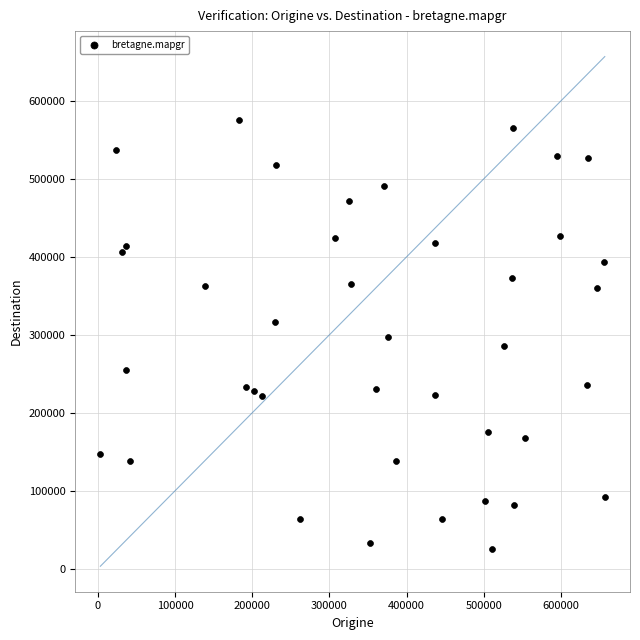

What is the range of Y values (max minus min)?

549185